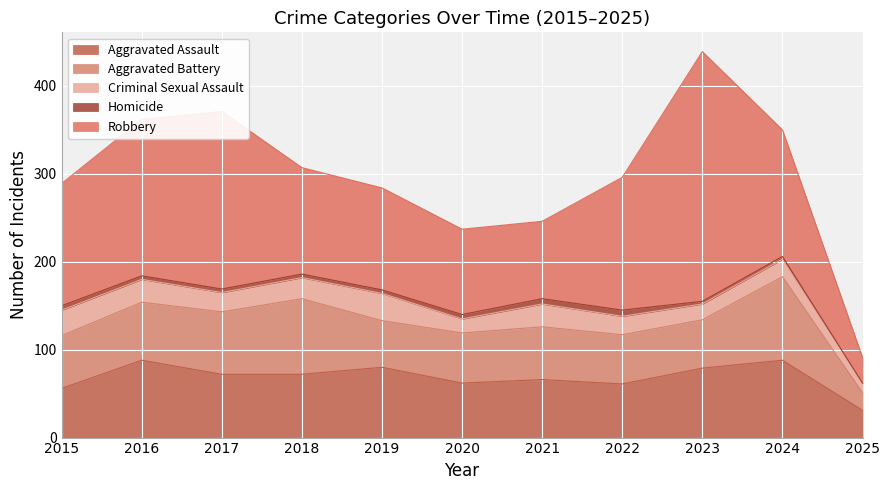

Where does the Aggravated Assault series first go above 72?

2016